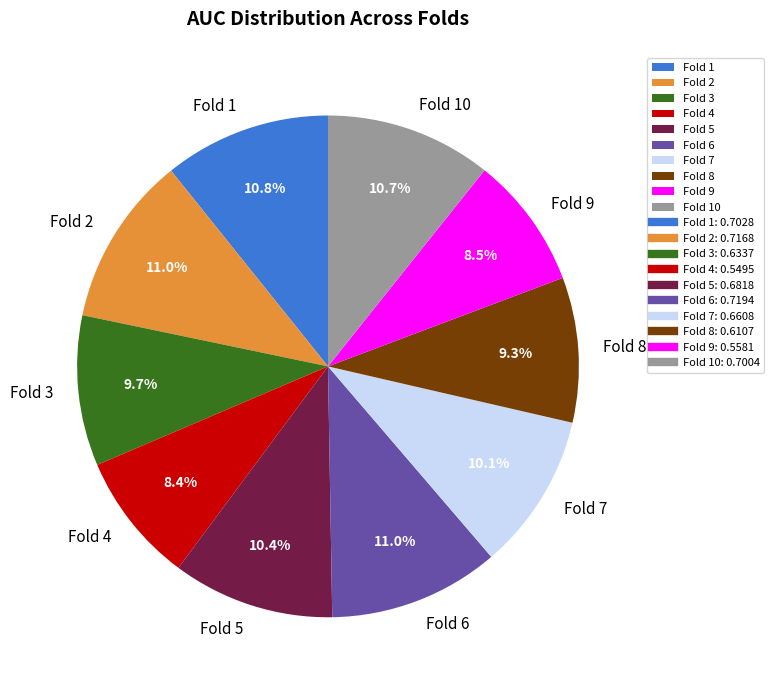

Which has a higher value, Fold 4 or Fold 8?

Fold 8